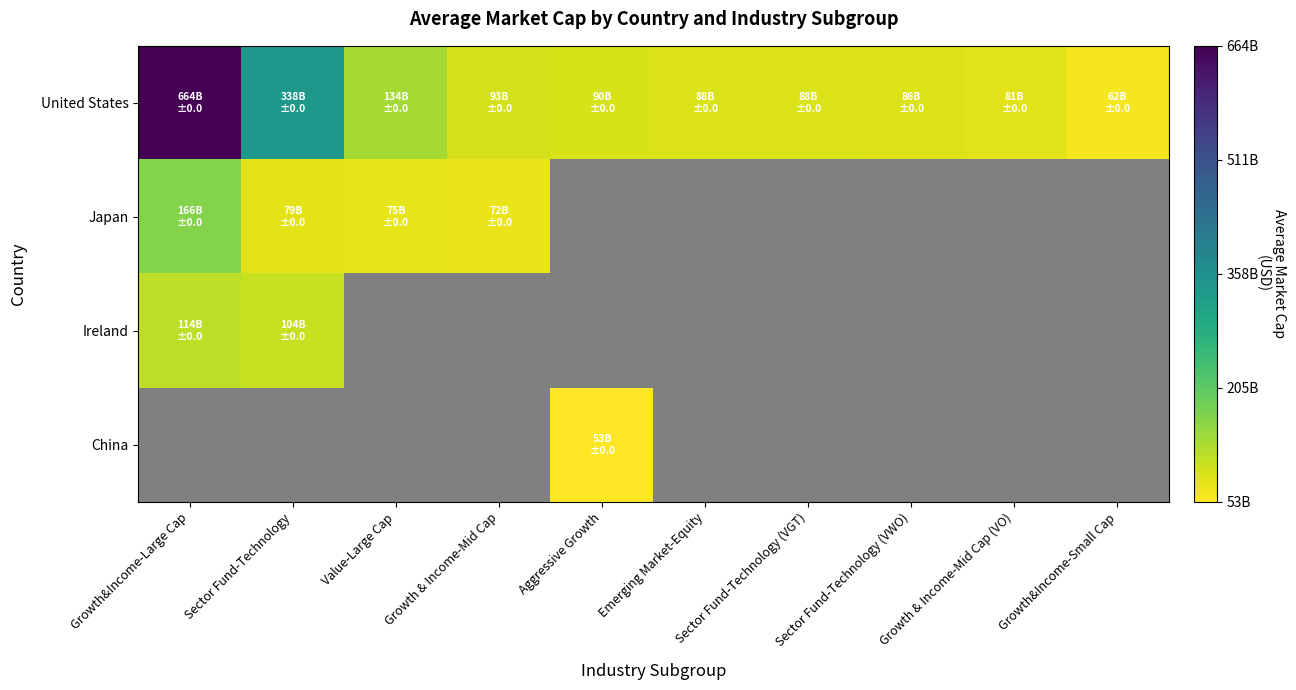

The value of United States at Value-Large Cap is 134232070243.8. True or false?

True